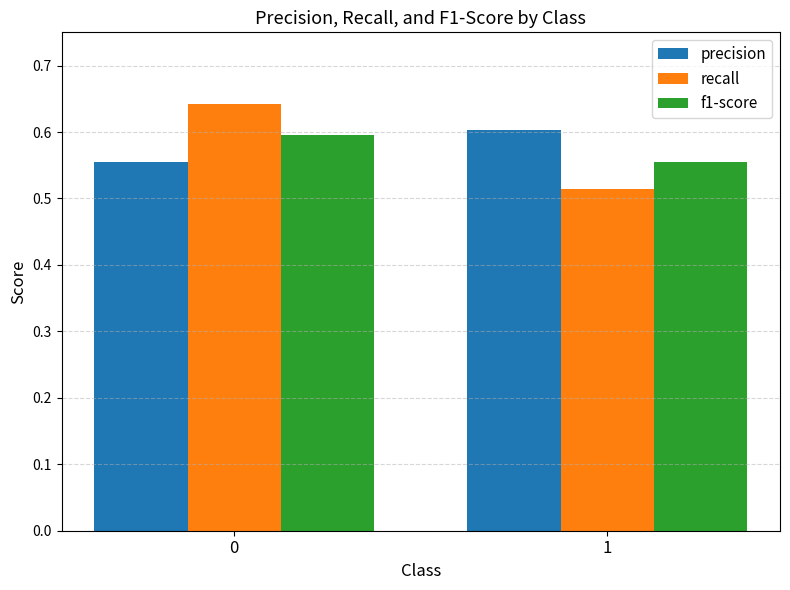

Between 0 and 1, which series saw the biggest shift?

recall